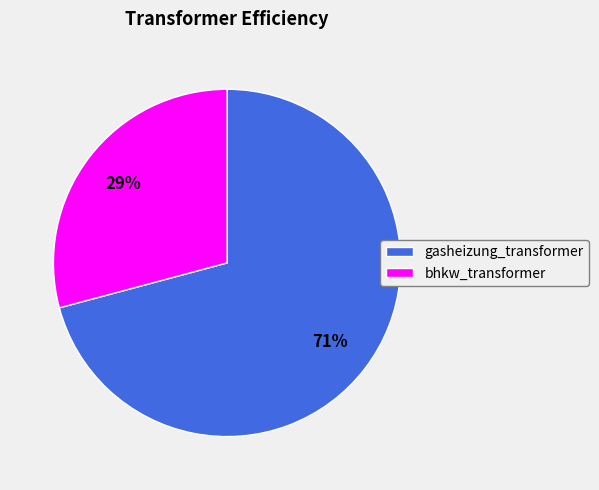

Which category has the biggest portion of the pie?

gasheizung_transformer